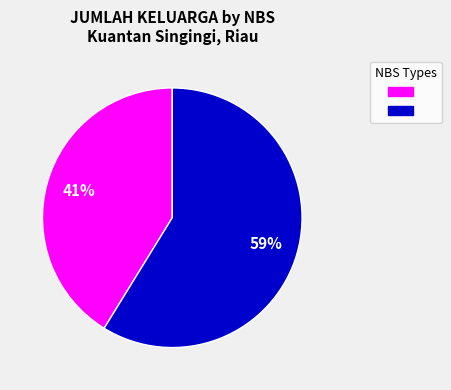

Does any single category account for the majority?

Yes